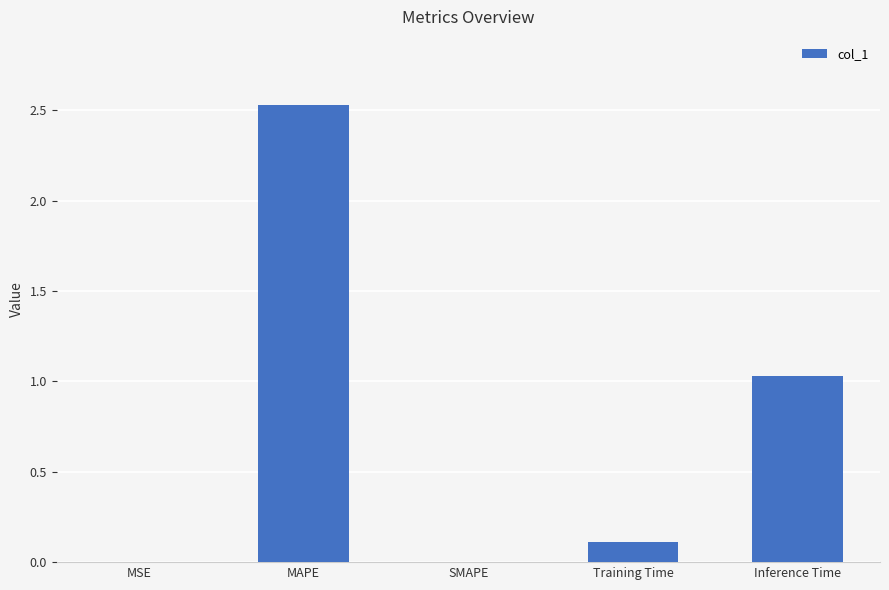

What is the average value?

0.7